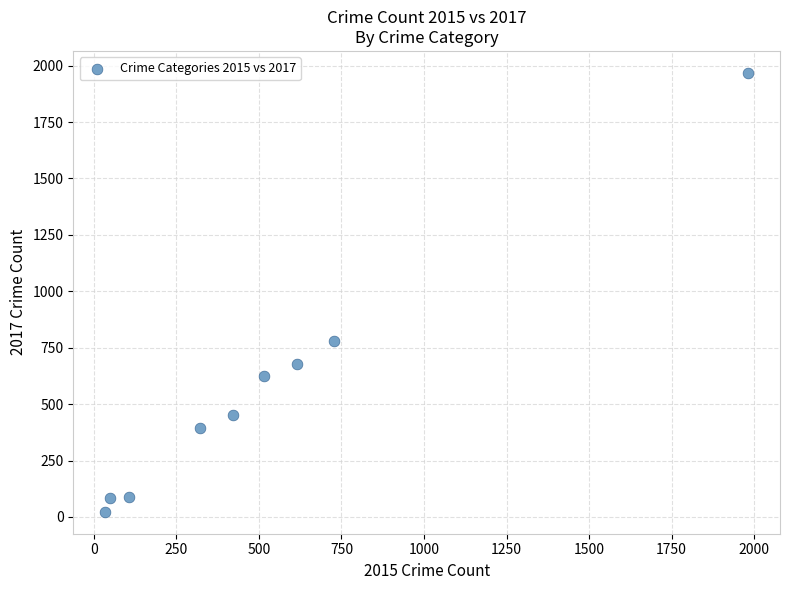

What Y value in the scatter plot is closest to 995?

780